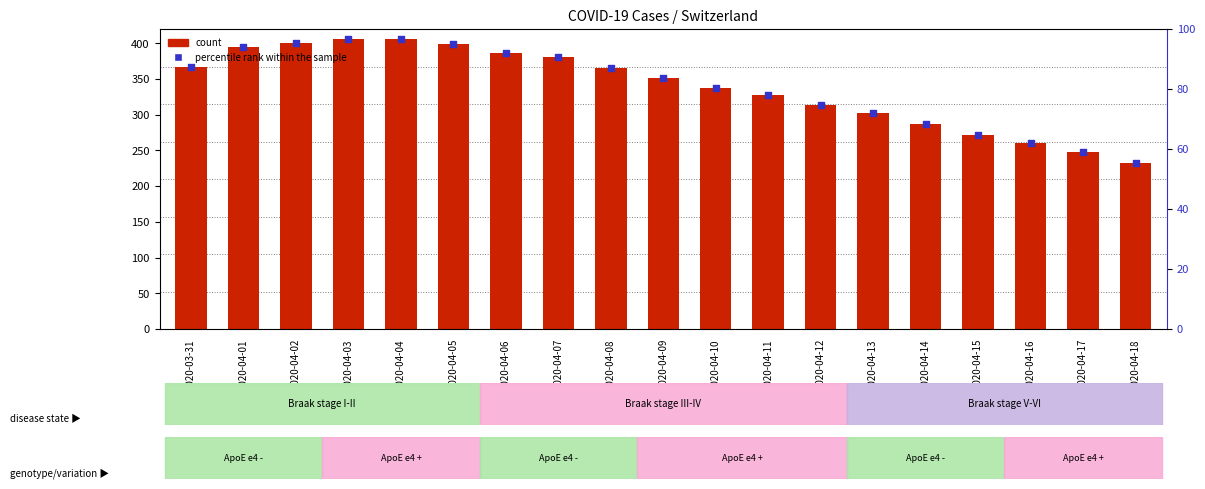

Which series contains the highest Y value?

count